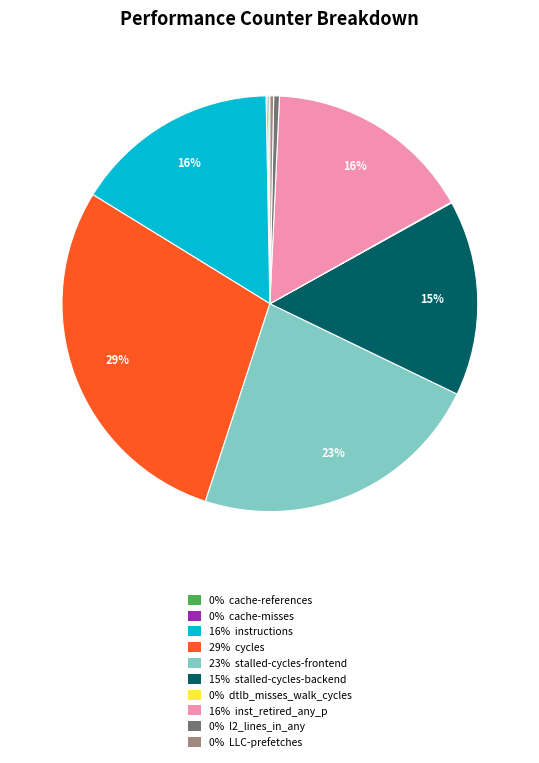

Is there a majority slice in this chart?

No